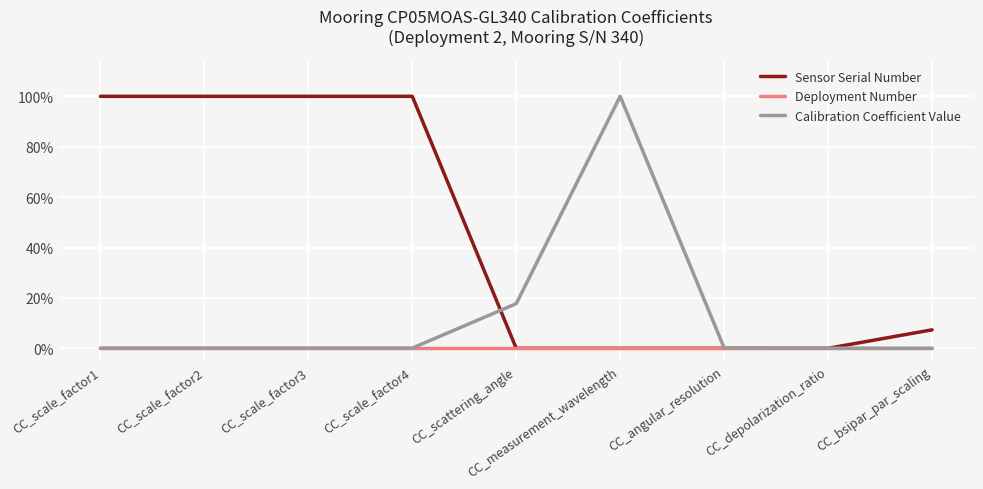

List the series in order of their peak value, highest first.

Sensor Serial Number, Calibration Coefficient Value, Deployment Number